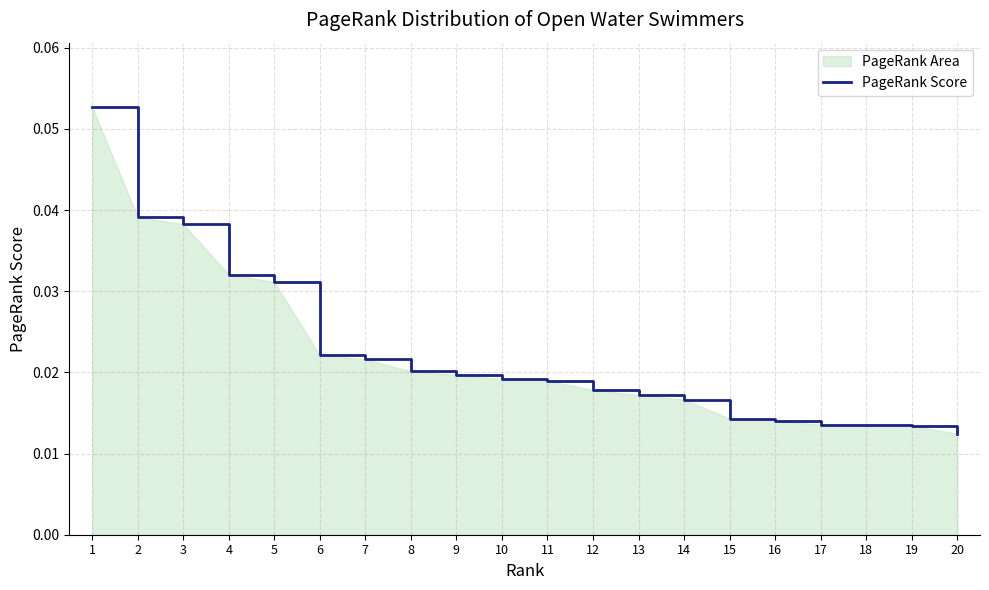

Reading left to right, what are all the values shown in this chart?

0.1	0.0	0.0	0.0	0.0	0.0	0.0	0.0	0.0	0.0	0.0	0.0	0.0	0.0	0.0	0.0	0.0	0.0	0.0	0.0